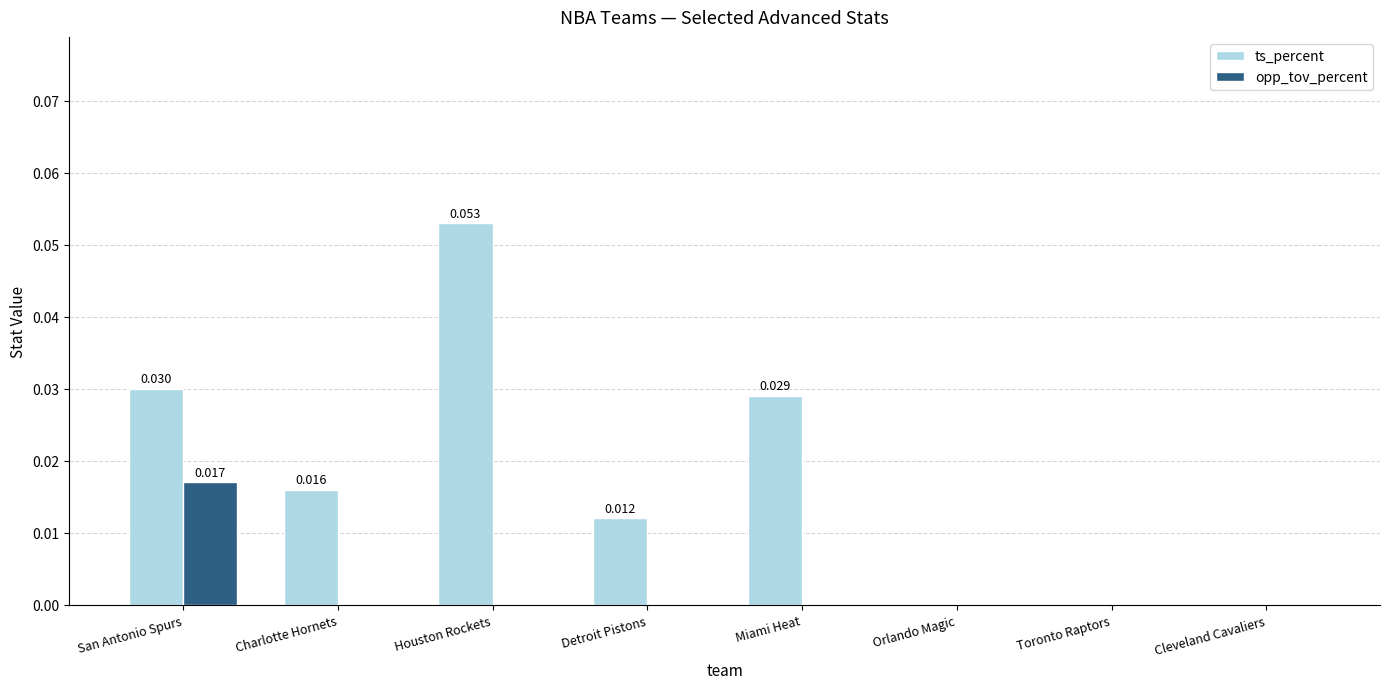

How many groups of bars are there?

8